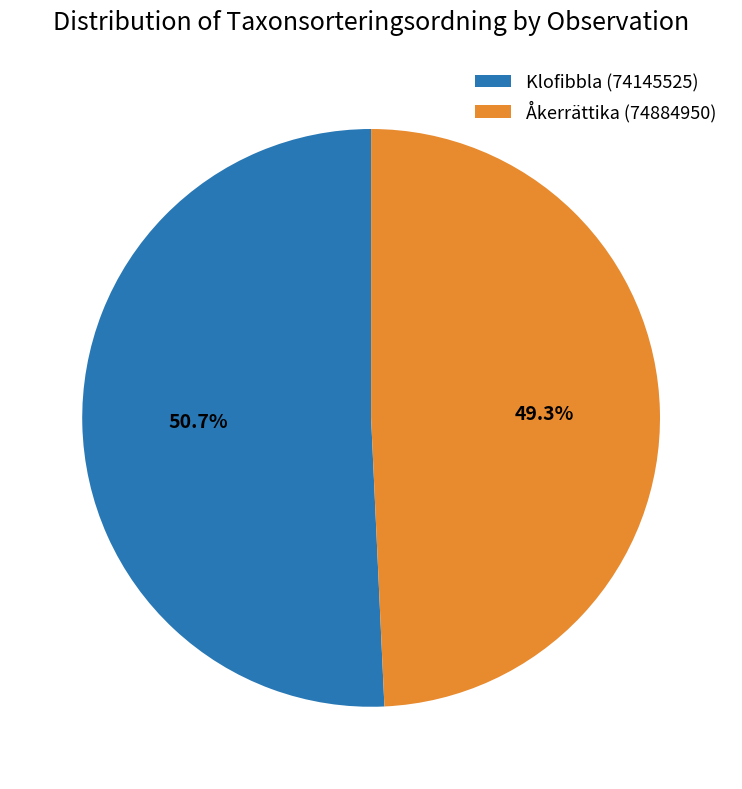

True or false: Klofibbla (74145525) accounts for 51% of the total.

True